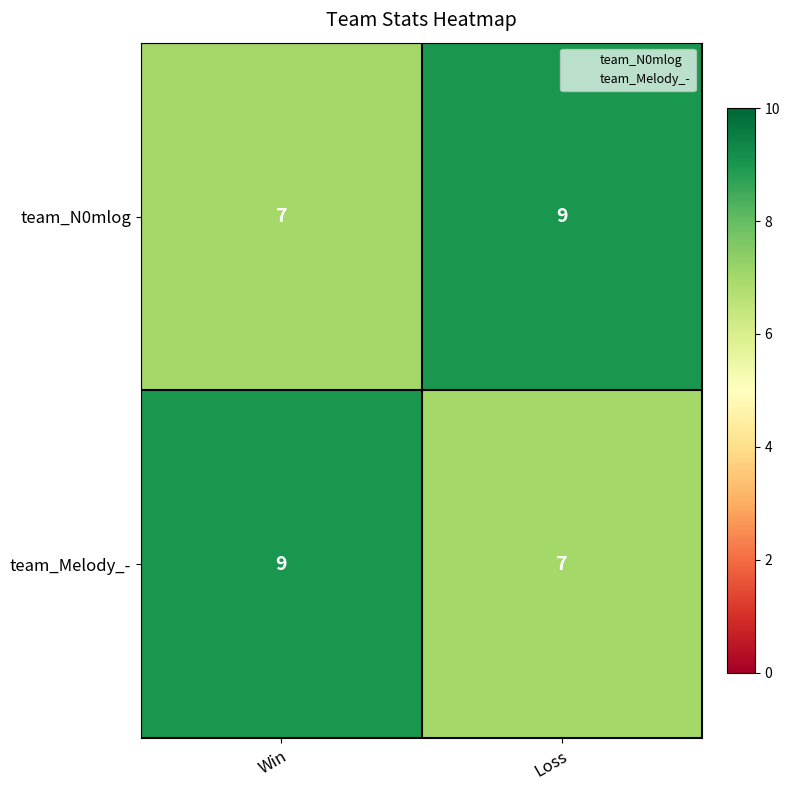

At Win, list the series in order from largest to smallest.

team_Melody_-, team_N0mlog